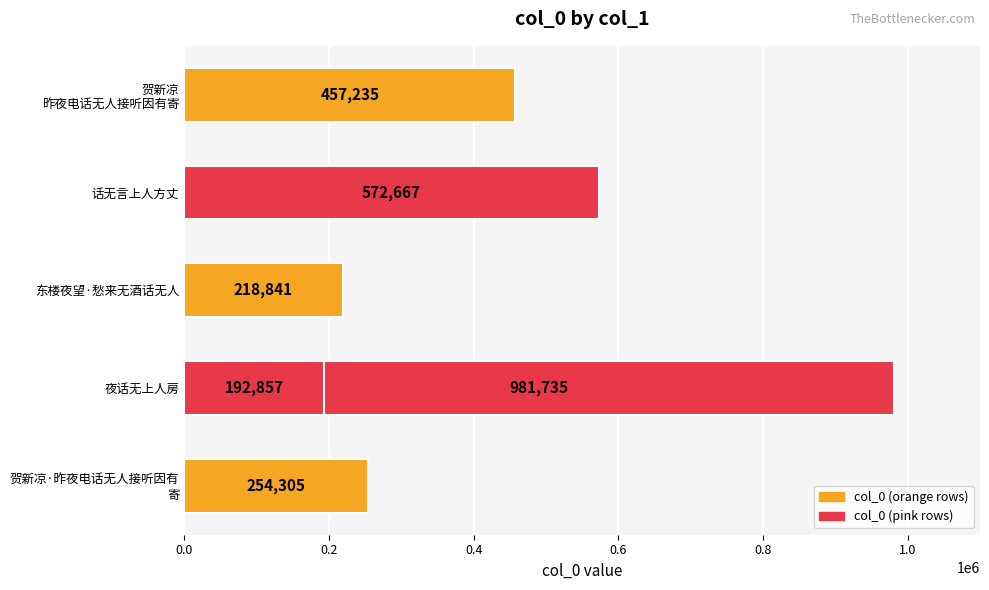

What is the sum of all values?

2677640